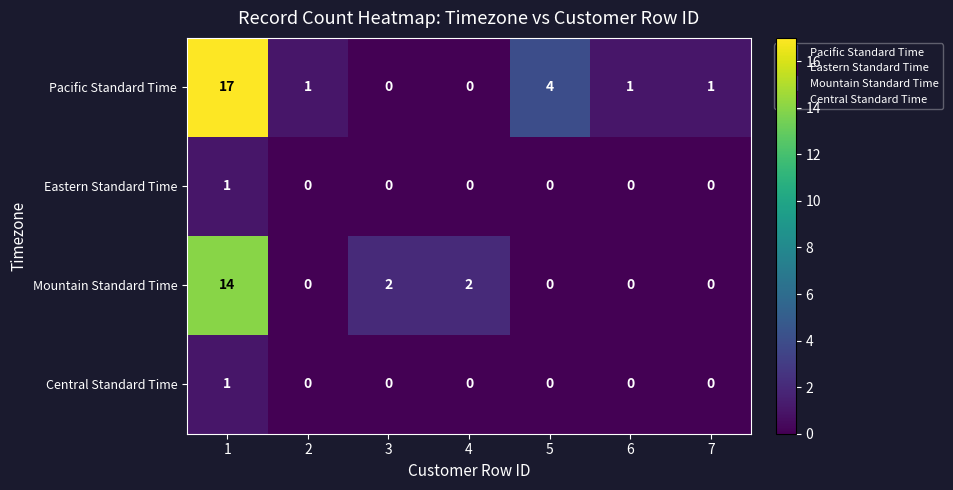

Reading left to right, list all the values displayed in this chart.

Pacific Standard Time: 1=17	2=1	3=0	4=0	5=4	6=1	7=1
Eastern Standard Time: 1=1	2=0	3=0	4=0	5=0	6=0	7=0
Mountain Standard Time: 1=14	2=0	3=2	4=2	5=0	6=0	7=0
Central Standard Time: 1=1	2=0	3=0	4=0	5=0	6=0	7=0